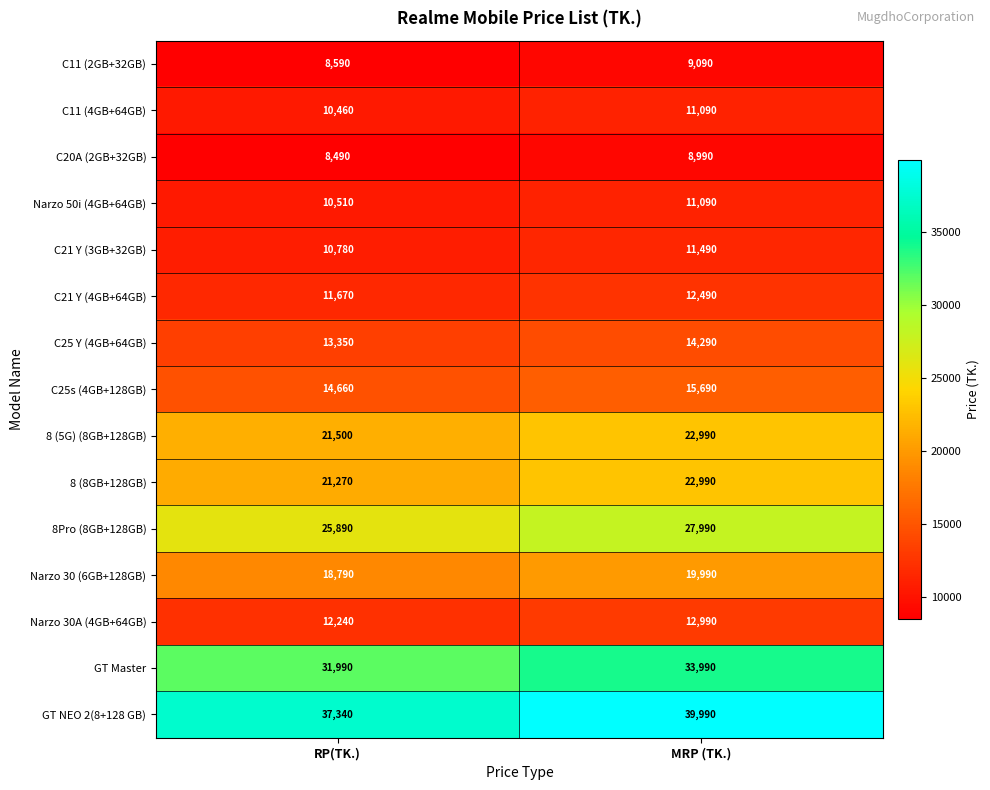

What is the minimum value shown in the chart?

8490